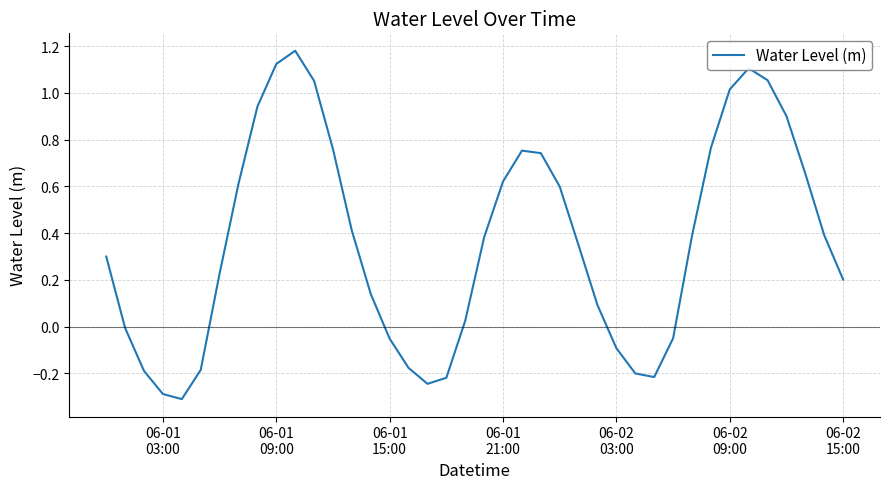

What is the difference between the maximum and minimum values?

1.5